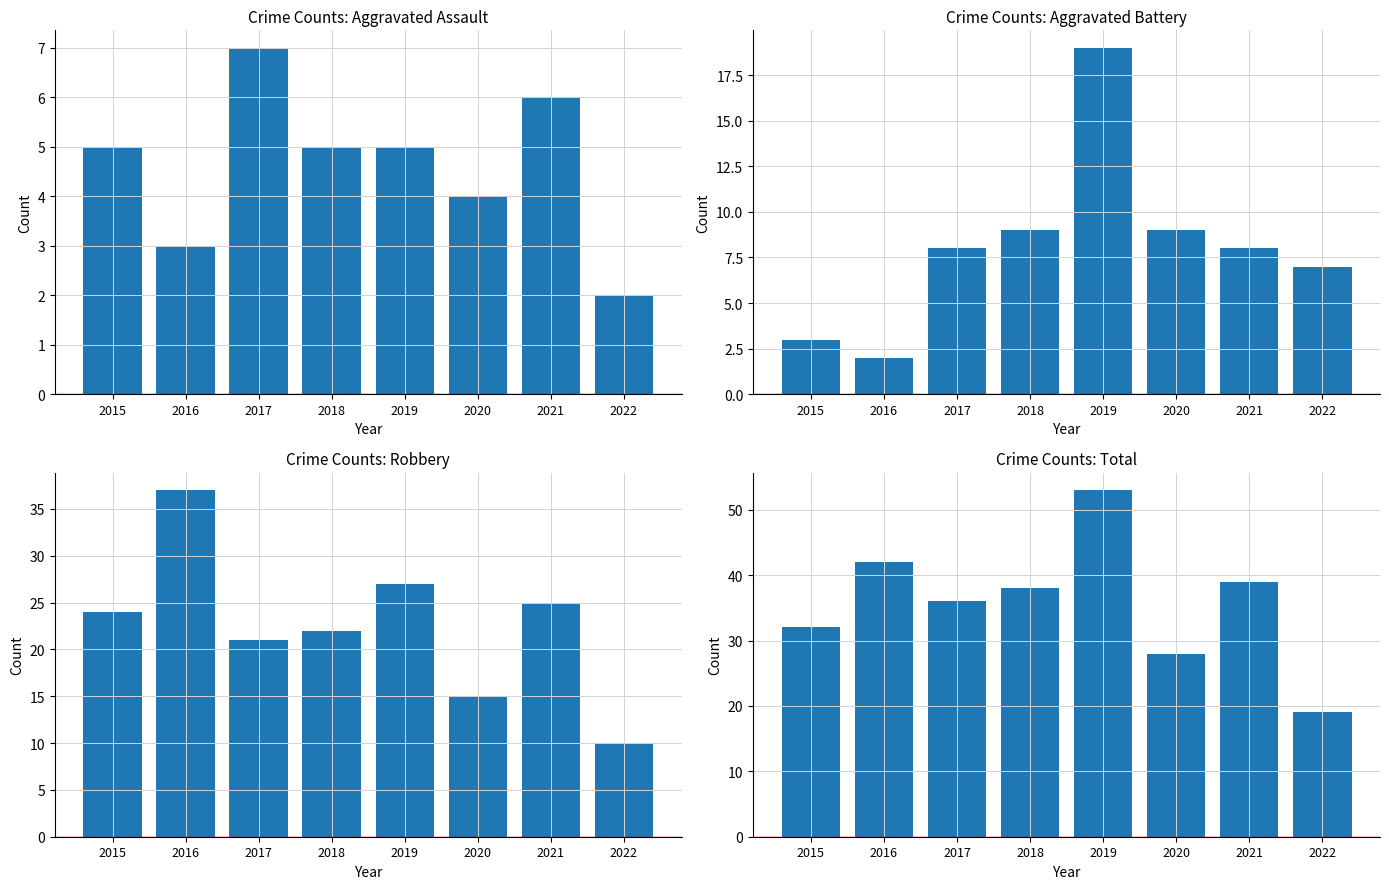

Which has a higher value, 2017 or 2022?

2017